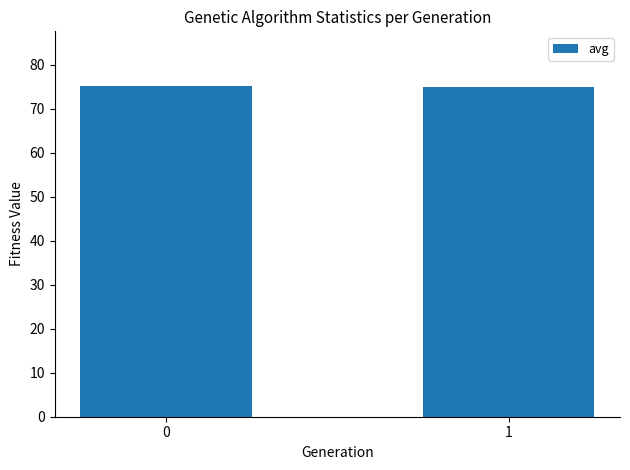

What is the average value?

75.1